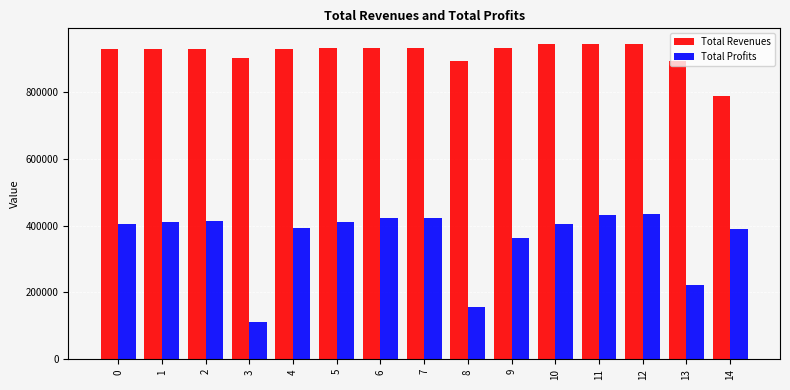

How many data points in Total Profits are above 405820?

8